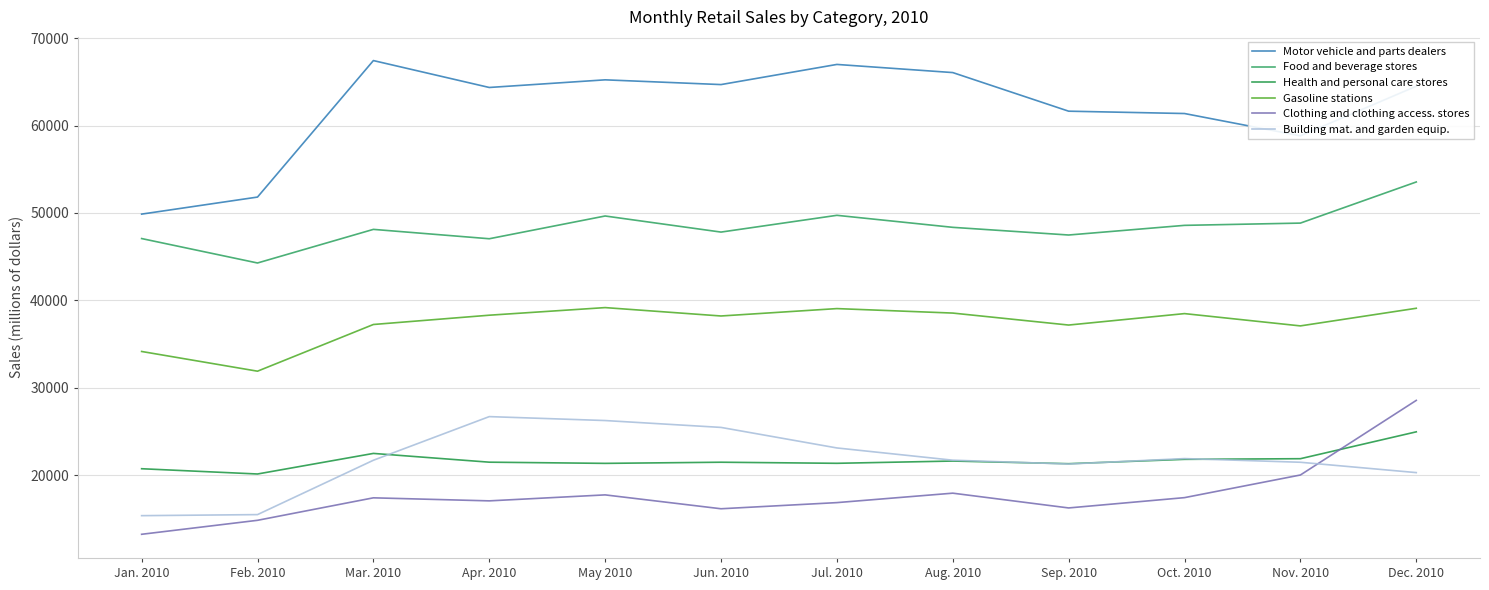

At how many categories does at least one series exceed 45182?

12